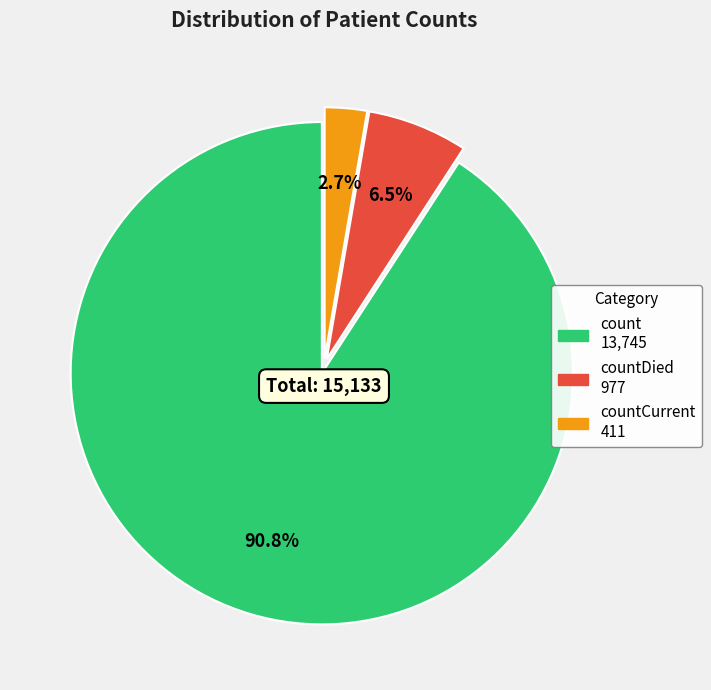

Does any single category account for the majority?

Yes